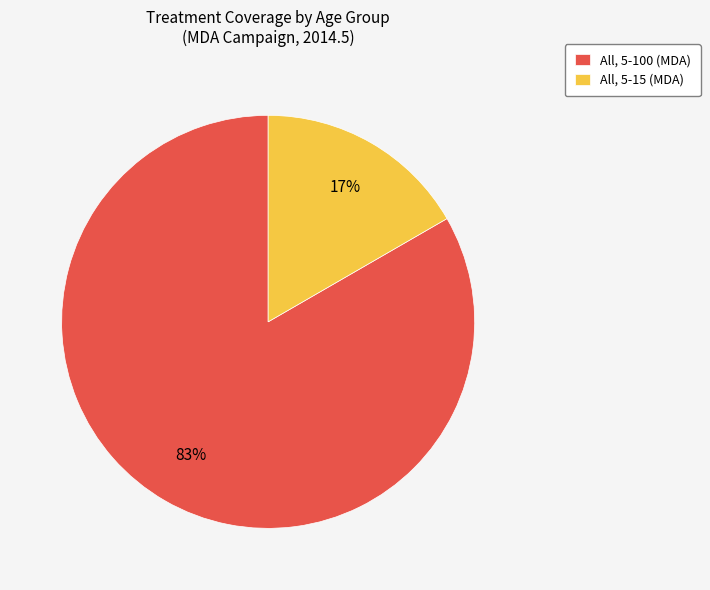

How many slices are in this pie chart?

2